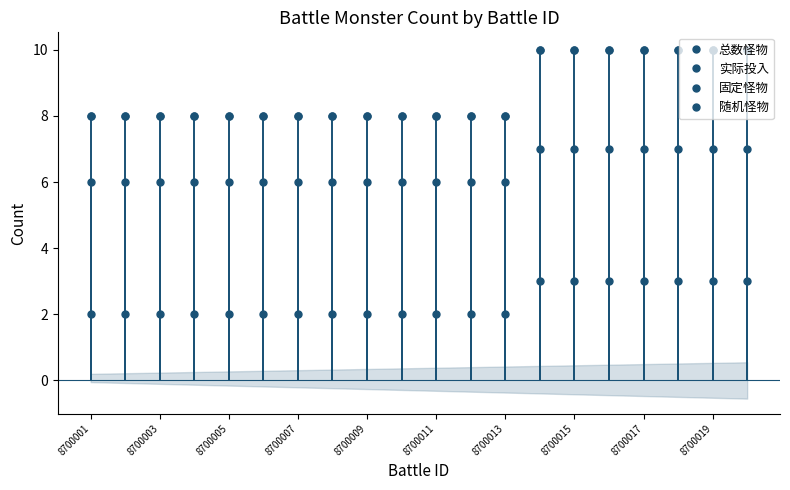

How many lines are shown in the chart?

4